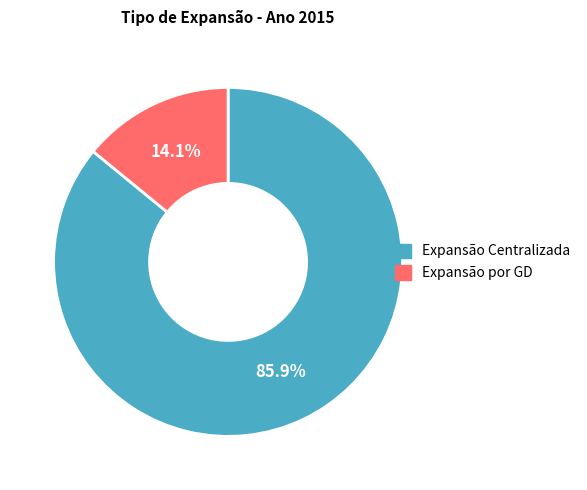

True or false: Expansão por GD accounts for 21% of the total.

False